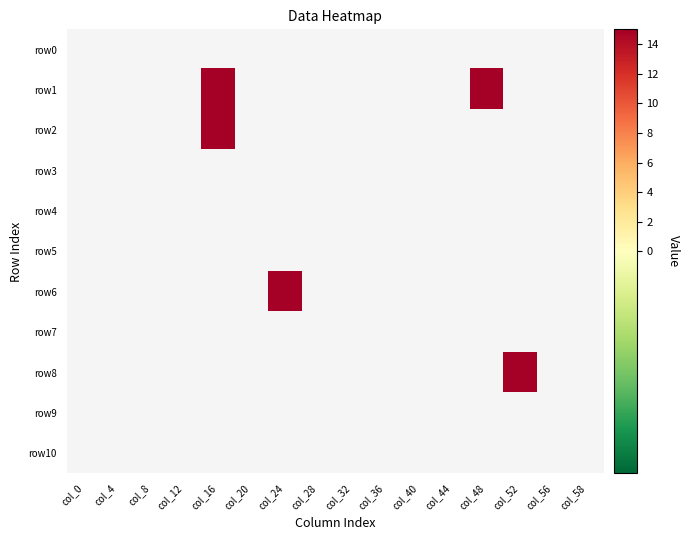

Which label corresponds to the largest value in the chart?

col_16